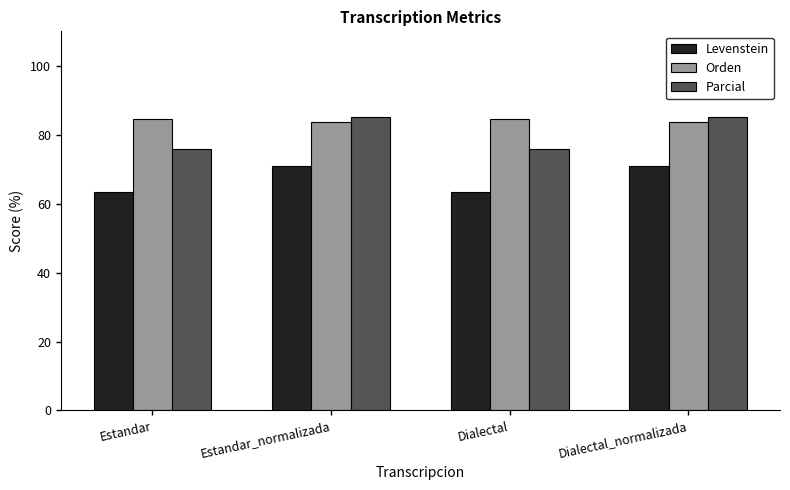

What are all the series names shown in the legend?

Levenstein, Orden, Parcial